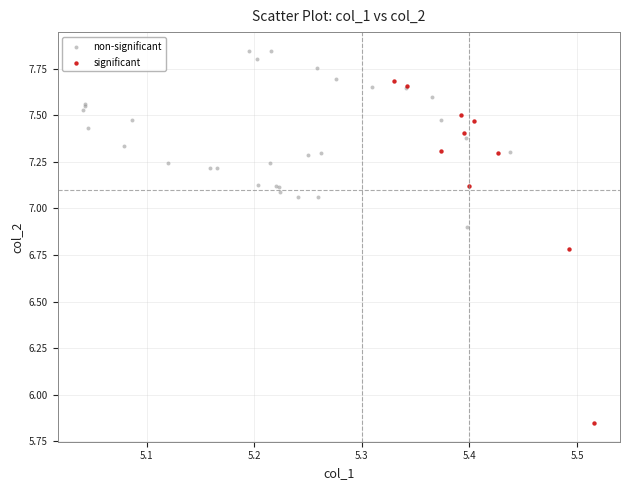

Which series has the widest spread of Y values?

significant